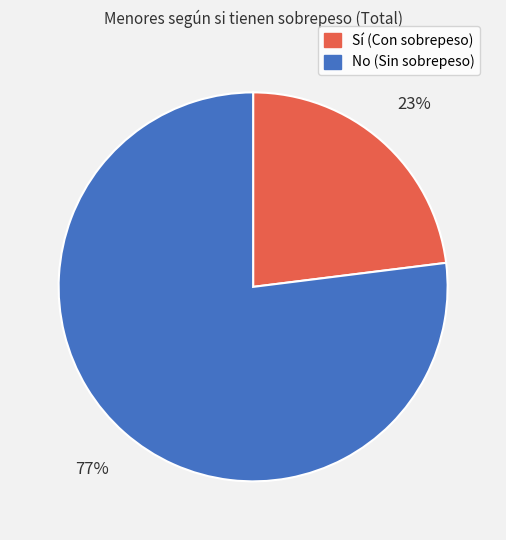

Which slice is the largest?

No (Sin sobrepeso)